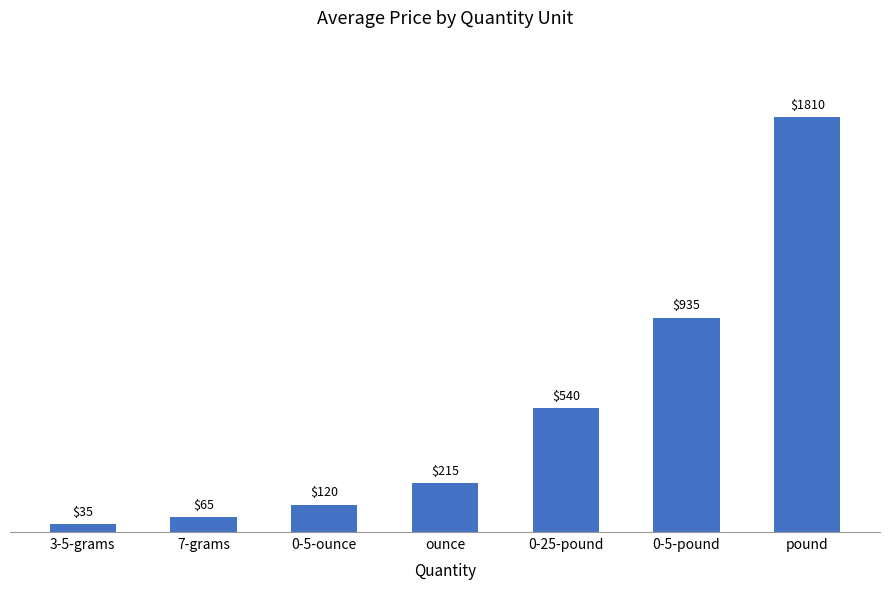

What is the difference between the maximum and minimum values?

1775